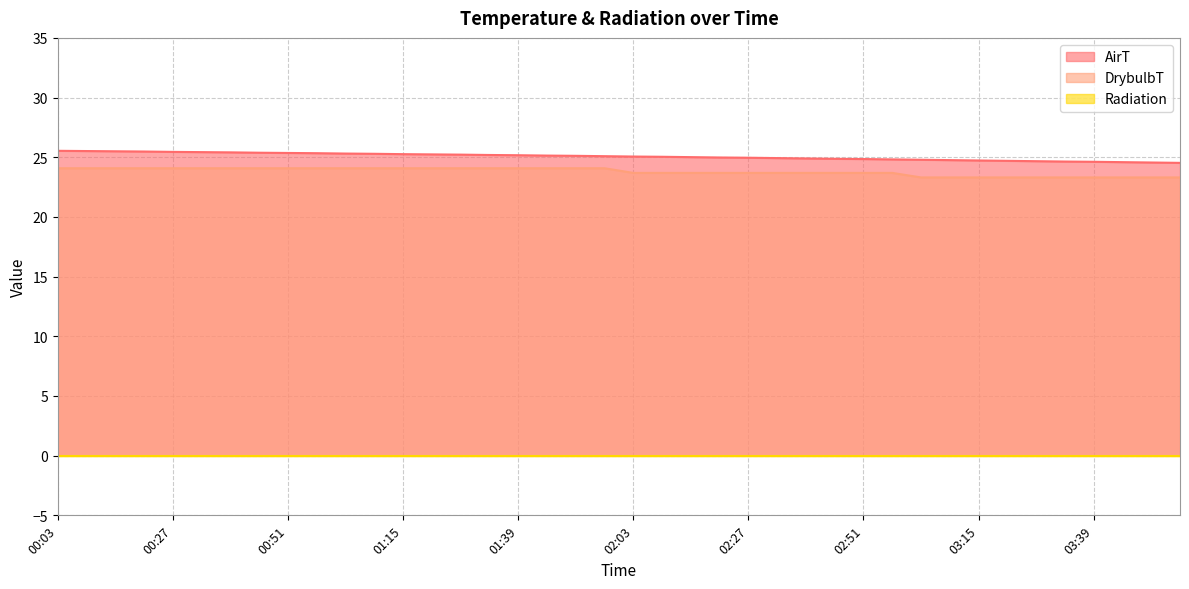

True or false: AirT has a value of 25.2 at 01:21.

True